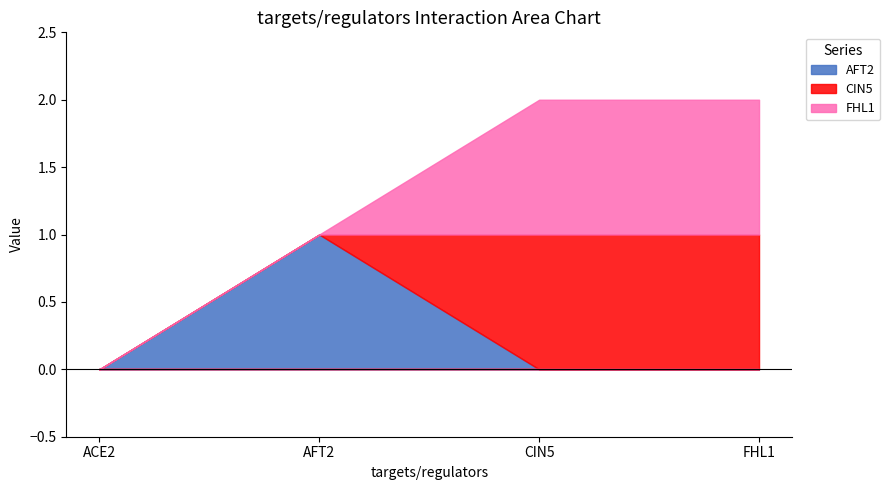

Reading left to right, list all the values displayed in this chart.

AFT2: 0	1	0	0
CIN5: 0	0	1	1
FHL1: 0	0	1	1